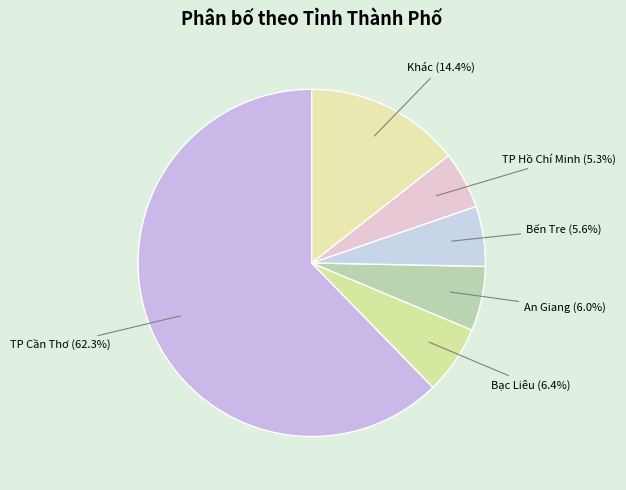

How many segments does this pie chart have?

6